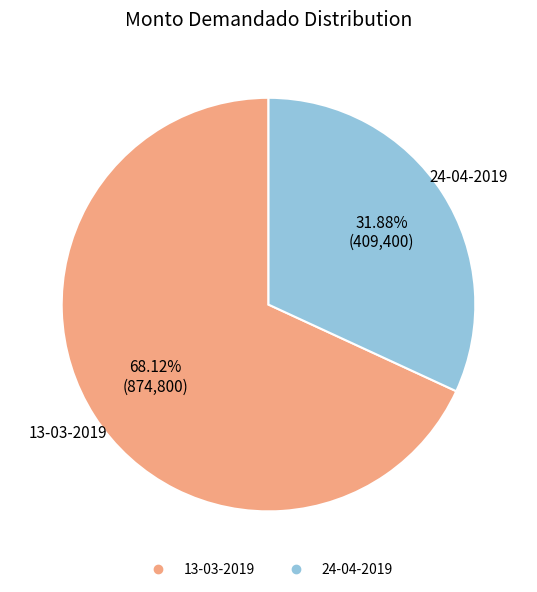

Is there any slice that represents more than half of the pie?

Yes